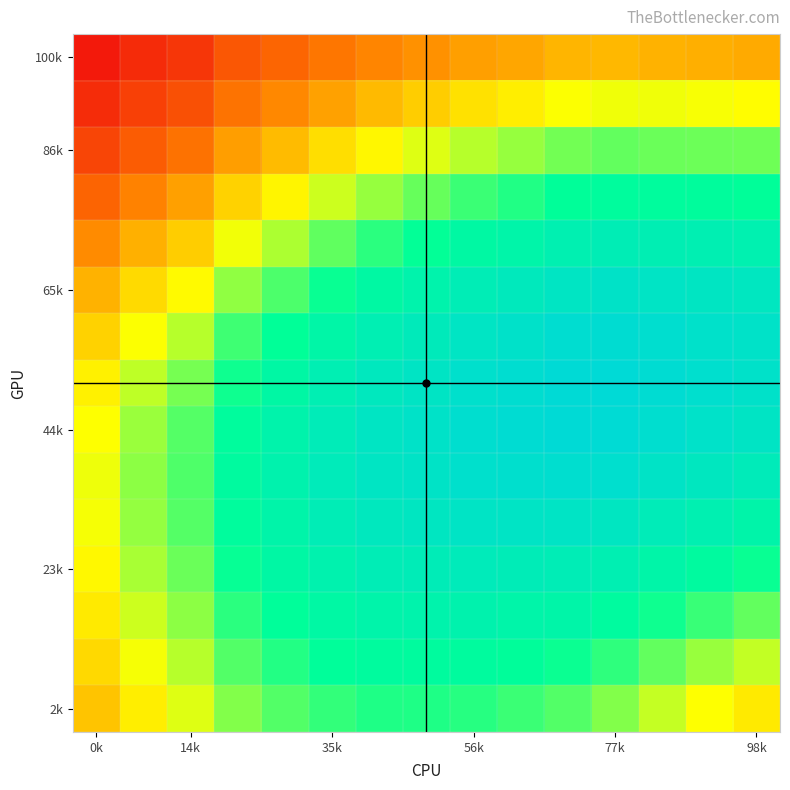

Which label corresponds to the smallest value in the chart?

0k